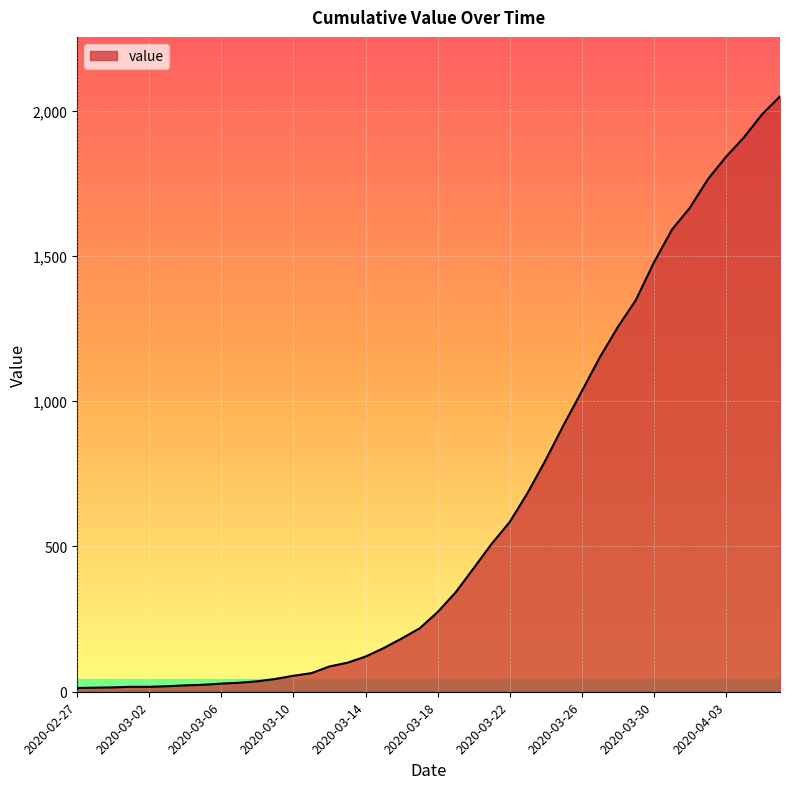

What is the maximum value shown in the chart?

2049